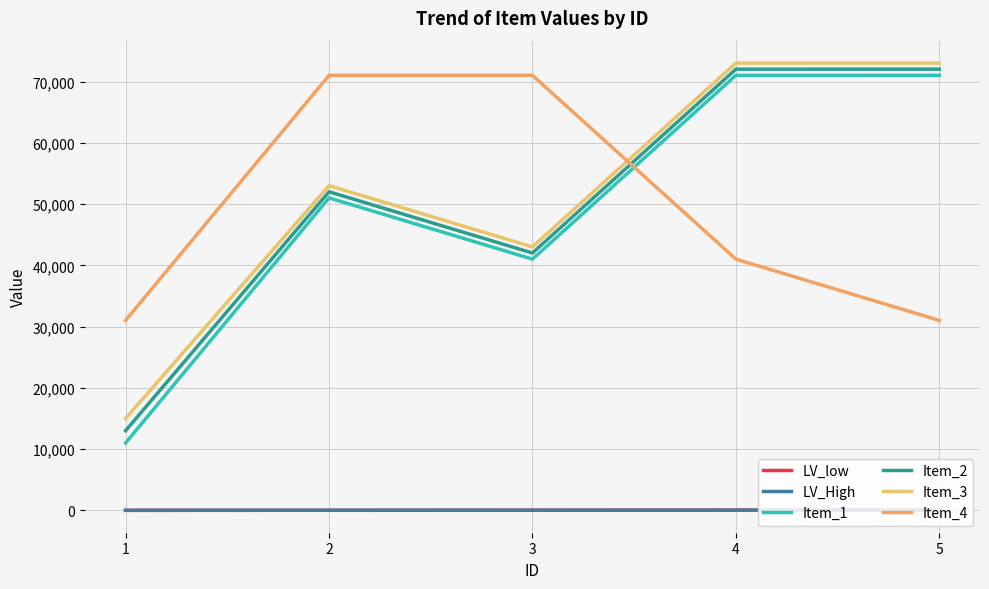

Which series has the largest total across all categories?

Item_3